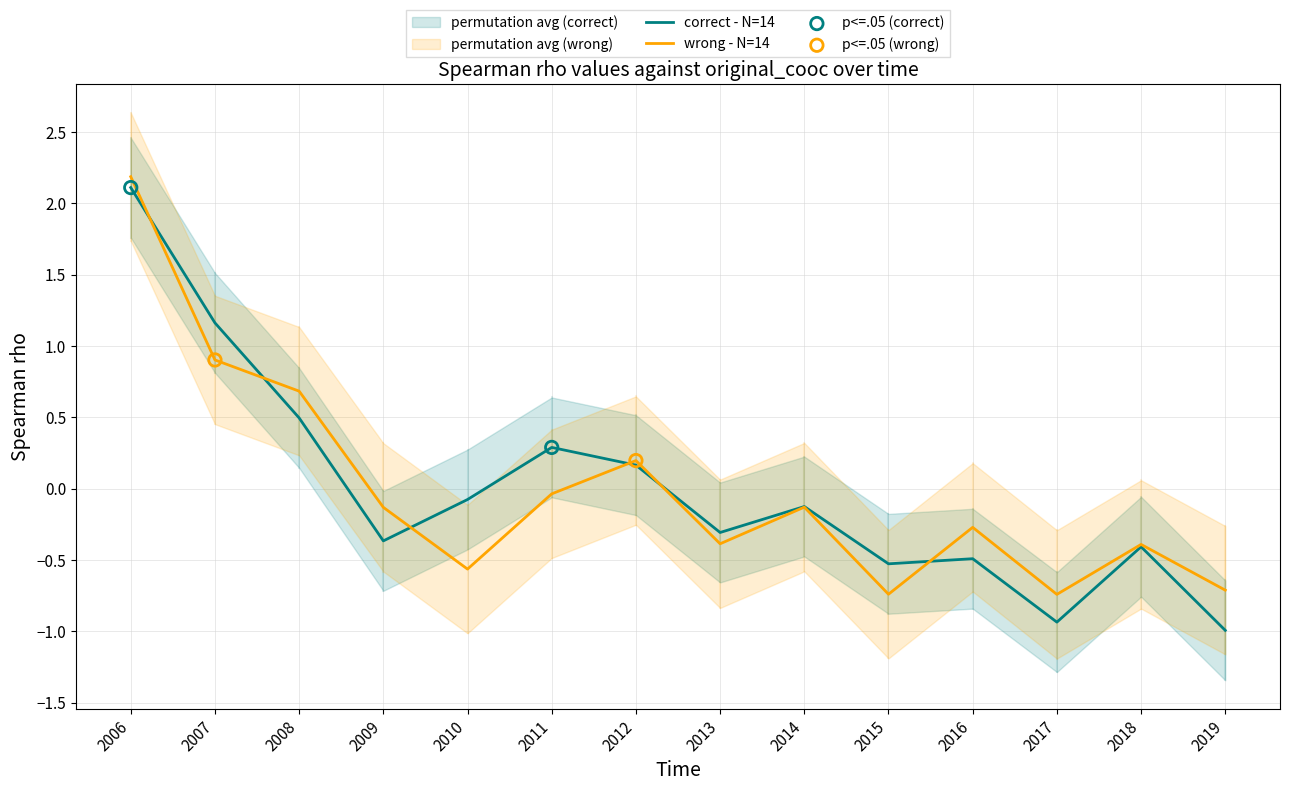

At which label does wrong - N=14 reach its peak?

2006